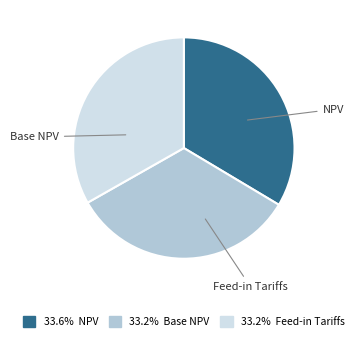

Is there a majority slice in this chart?

No